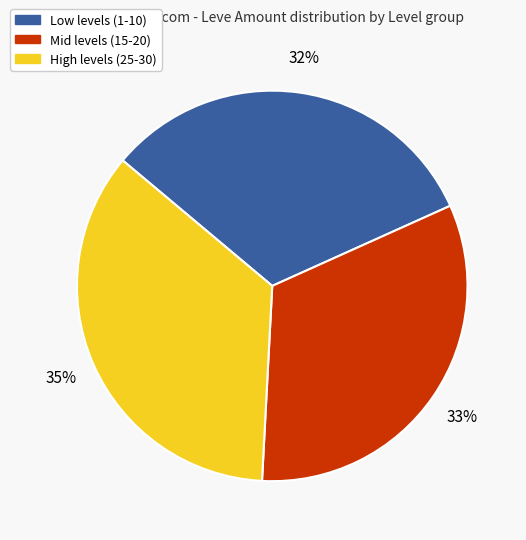

To the nearest percent, what is the average slice percentage?

33%